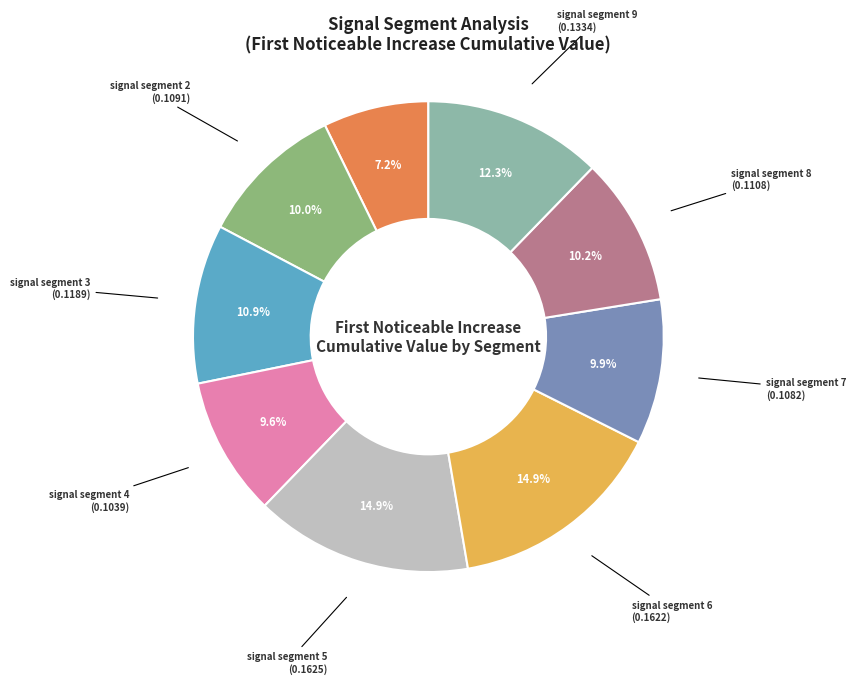

How many slices are in this pie chart?

9